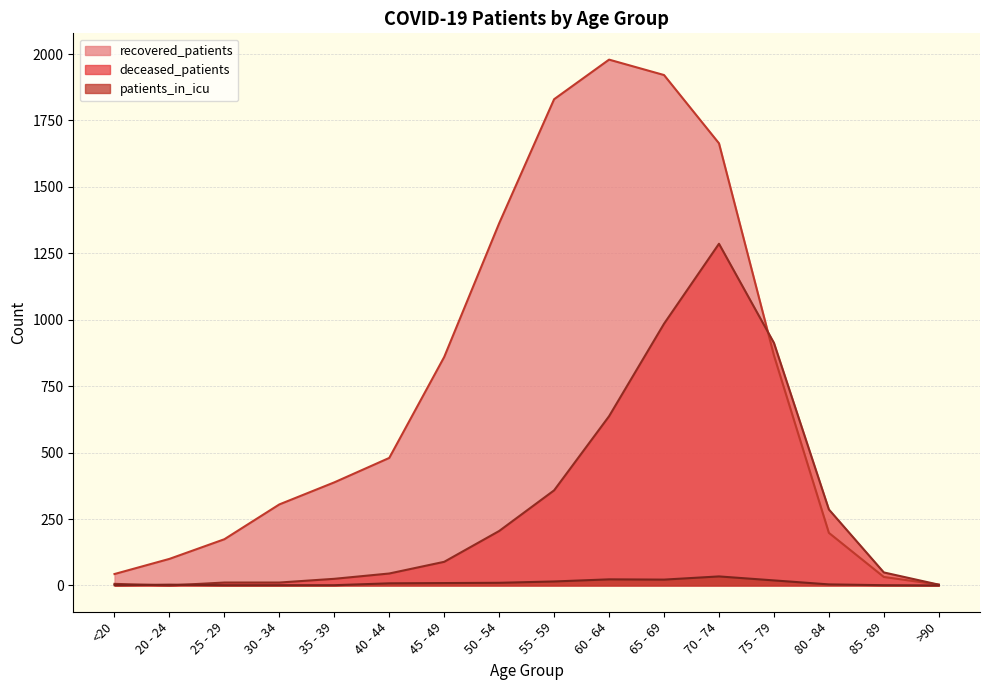

At how many categories does at least one series exceed 295?

10